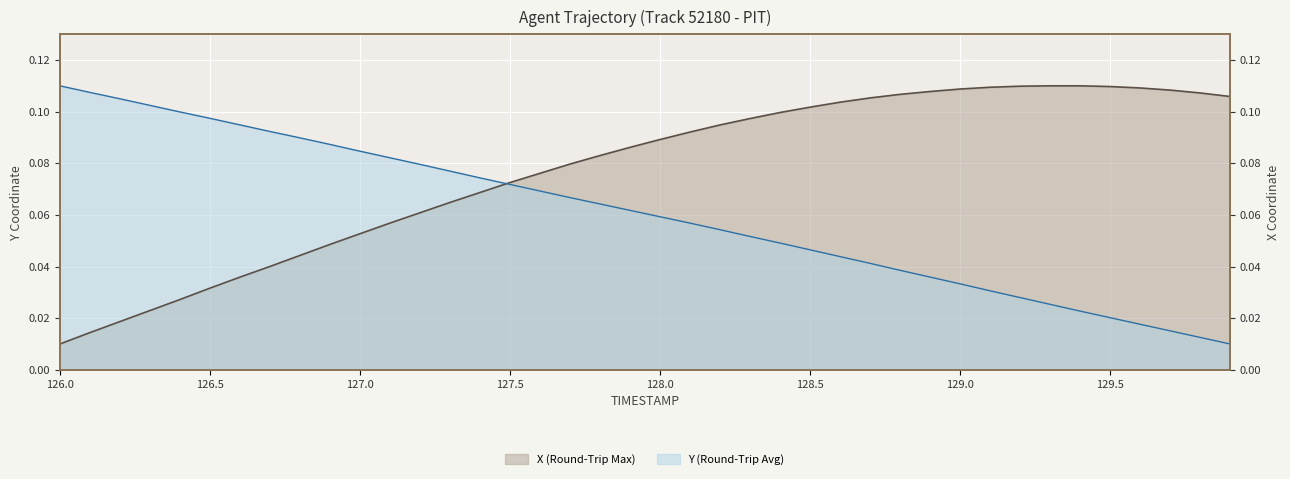

List the labels in order of X (Round-Trip Max) value, smallest first.

126.0, 126.1, 126.2, 126.3, 126.4, 126.5, 126.6, 126.7, 126.8, 126.9, 127.0, 127.1, 127.2, 127.3, 127.4, 127.5, 127.6, 127.7, 127.8, 127.9, 128.0, 128.1, 128.2, 128.3, 128.4, 128.5, 128.6, 128.7, 129.9, 128.8, 129.8, 128.9, 129.7, 129.0, 129.6, 129.1, 129.5, 129.2, 129.3, 129.4